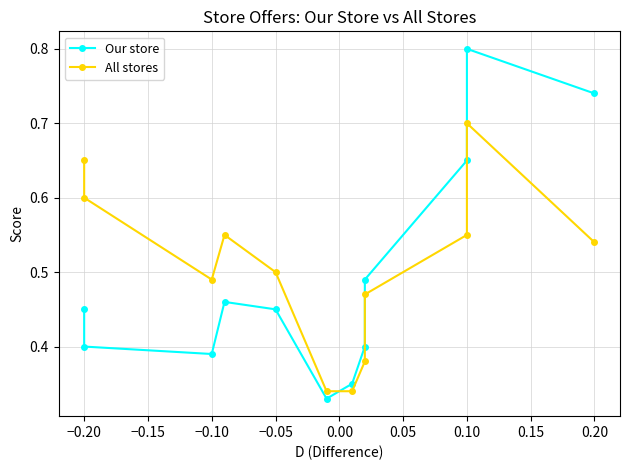

How many interior local peaks does the Our store series have?

2